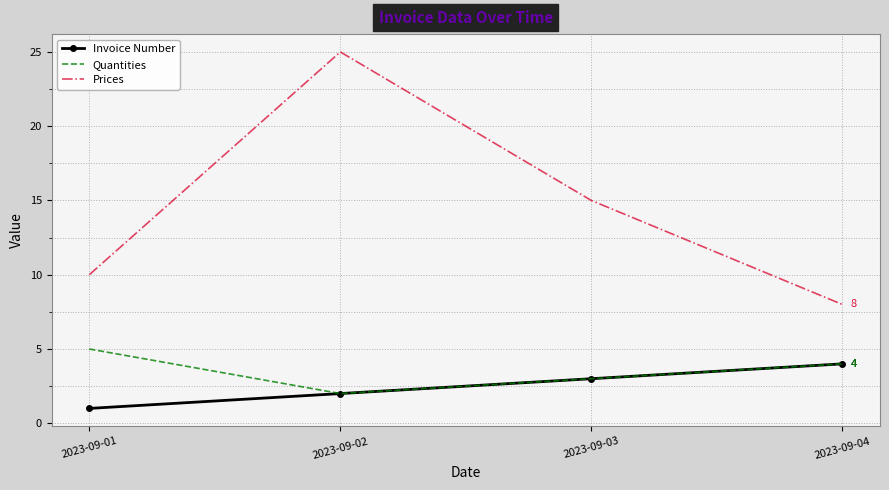

List the labels in order of Invoice Number value, smallest first.

2023-09-01, 2023-09-02, 2023-09-03, 2023-09-04